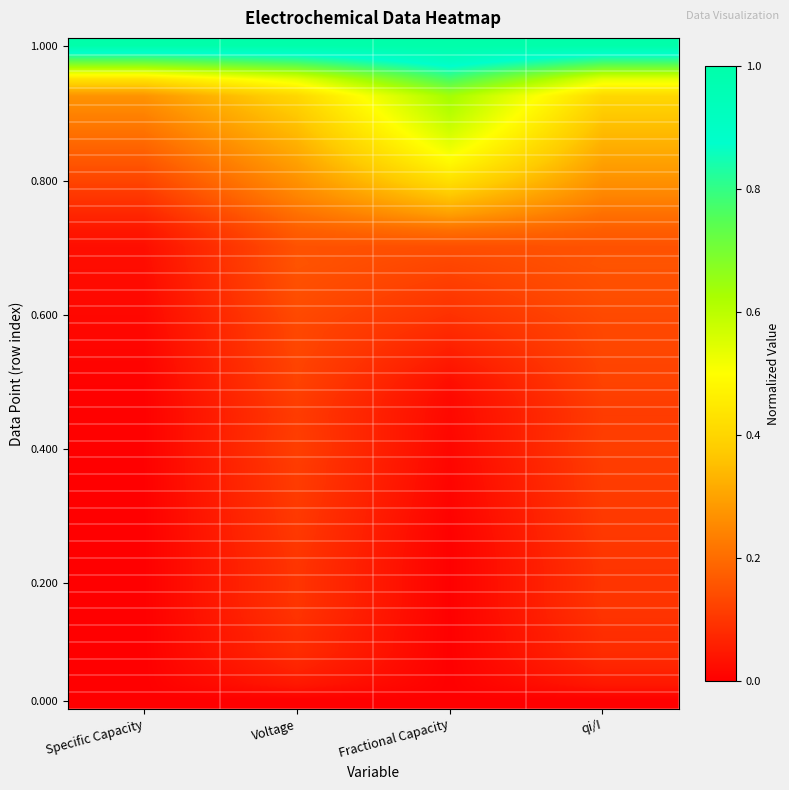

At which category does the chart reach its minimum across all series?

Specific Capacity